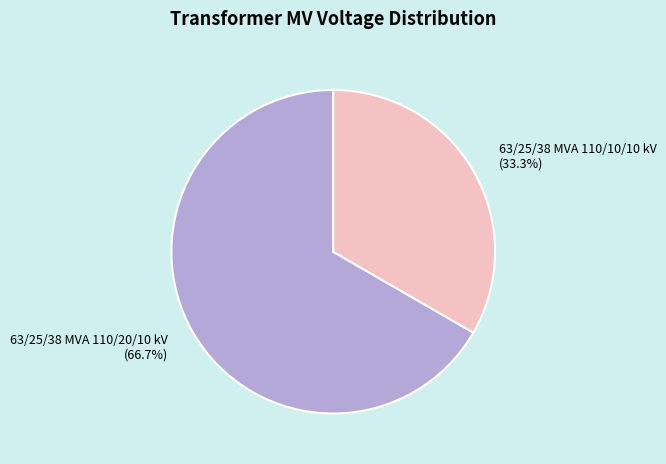

Does any single category account for the majority?

Yes